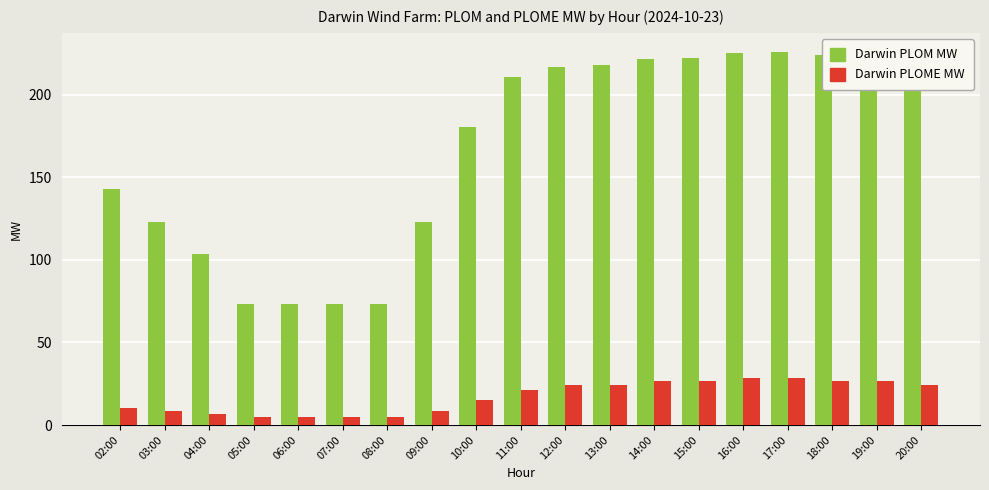

What is the highest value of the Darwin PLOME MW series?

28.4